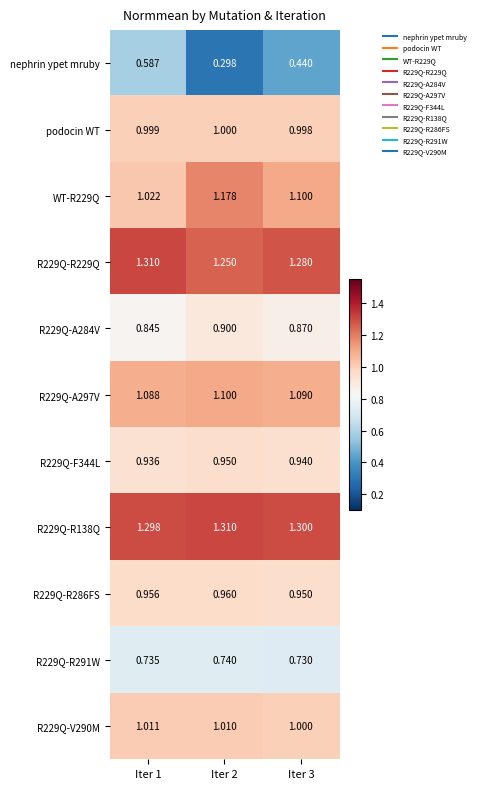

Is the value of R229Q-V290M at Iter 2 greater than the value of R229Q-R286FS at Iter 2?

Yes